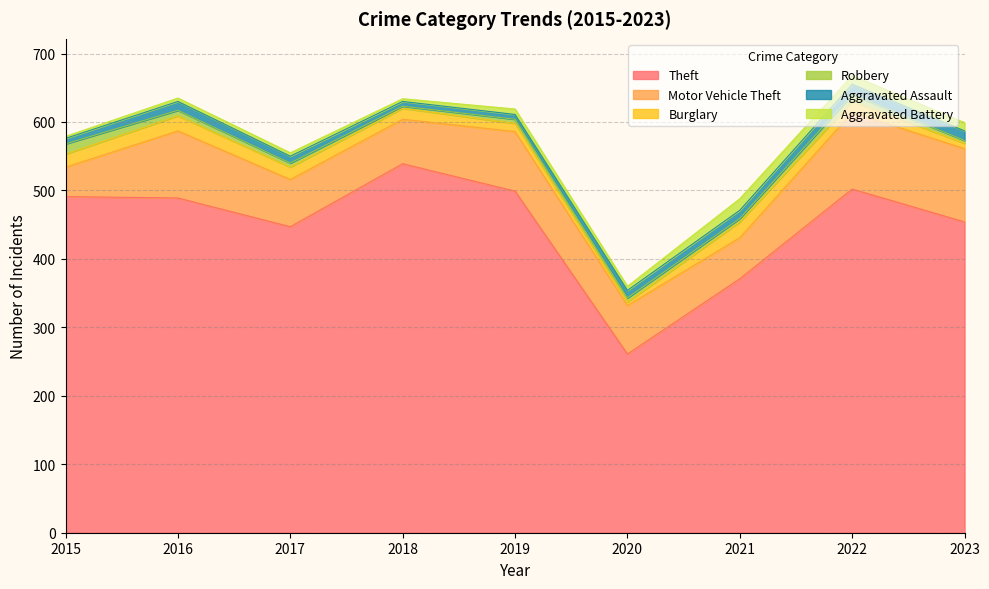

Does the chart have visible grid lines?

Yes